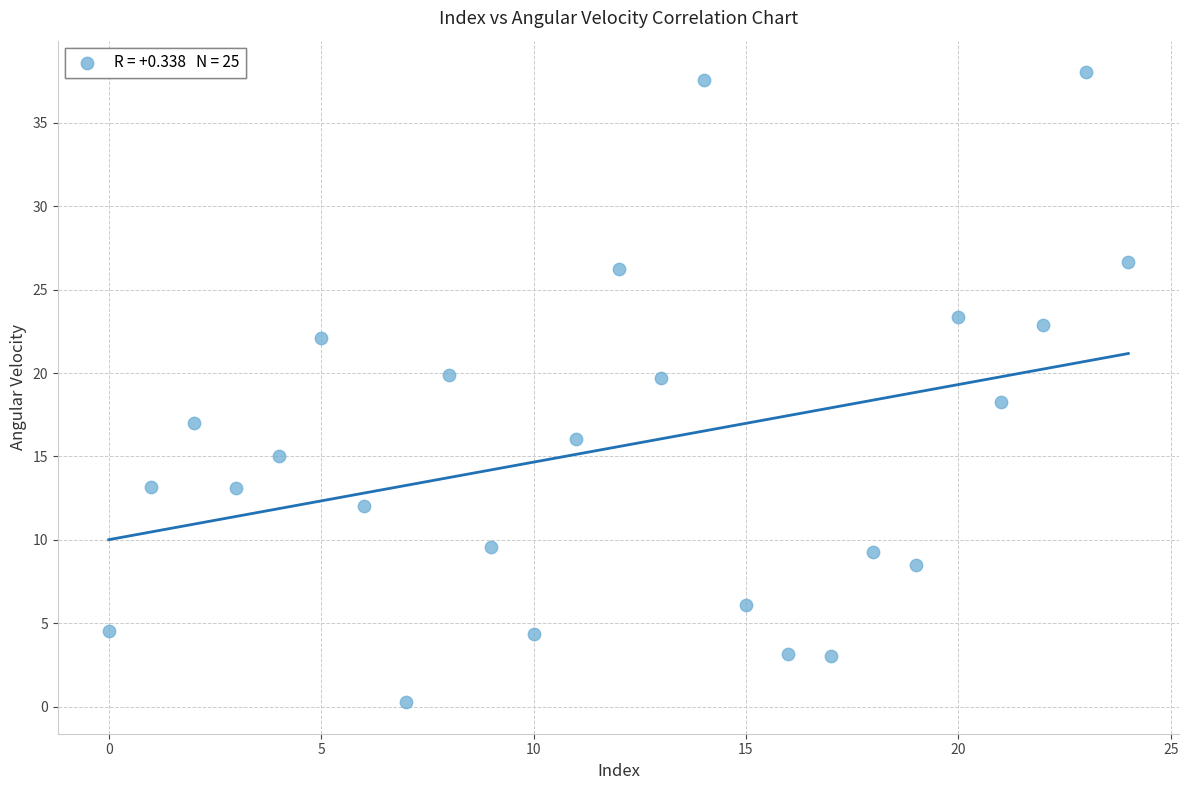

What is the range of Y values (max minus min)?

37.7